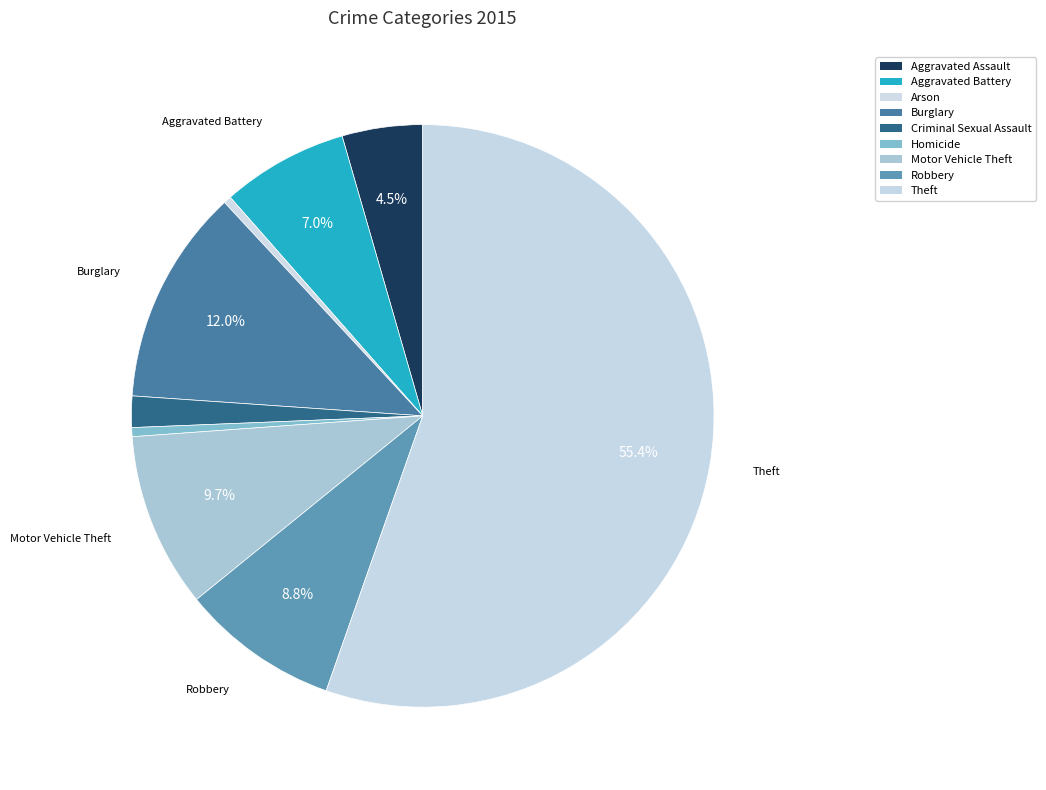

The Arson slice represents 15% of the pie. True or false?

False